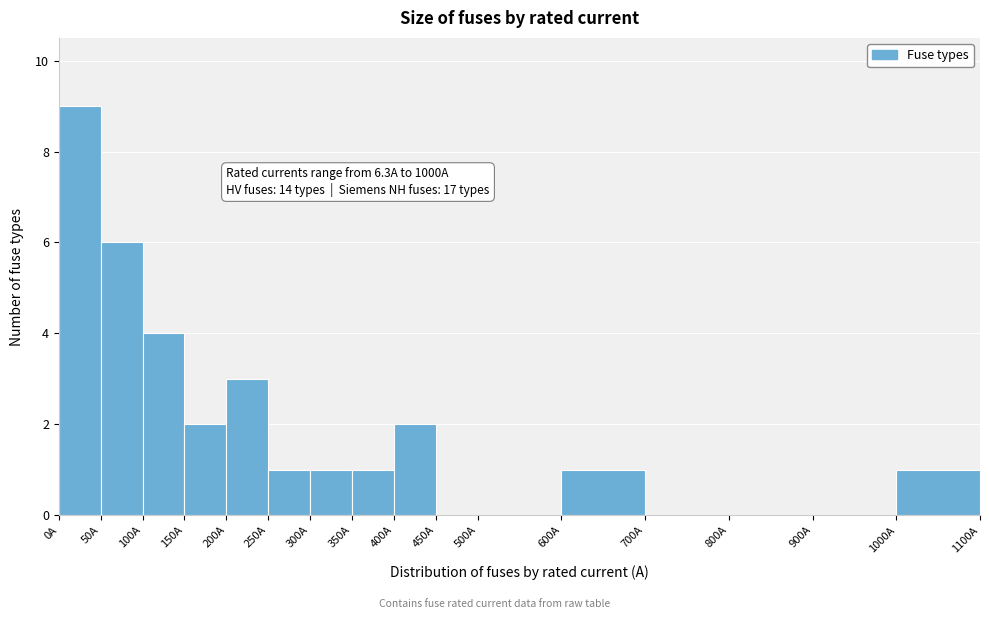

Over which range of the x-axis is the bar tallest?

0 to 50